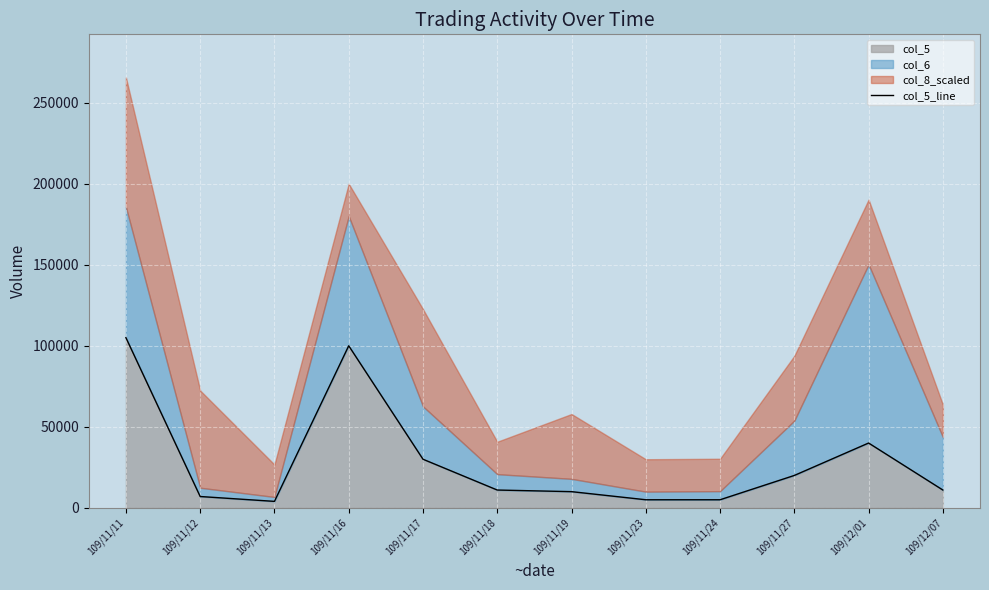

What is the label of the 5th point from the right?

109/11/23